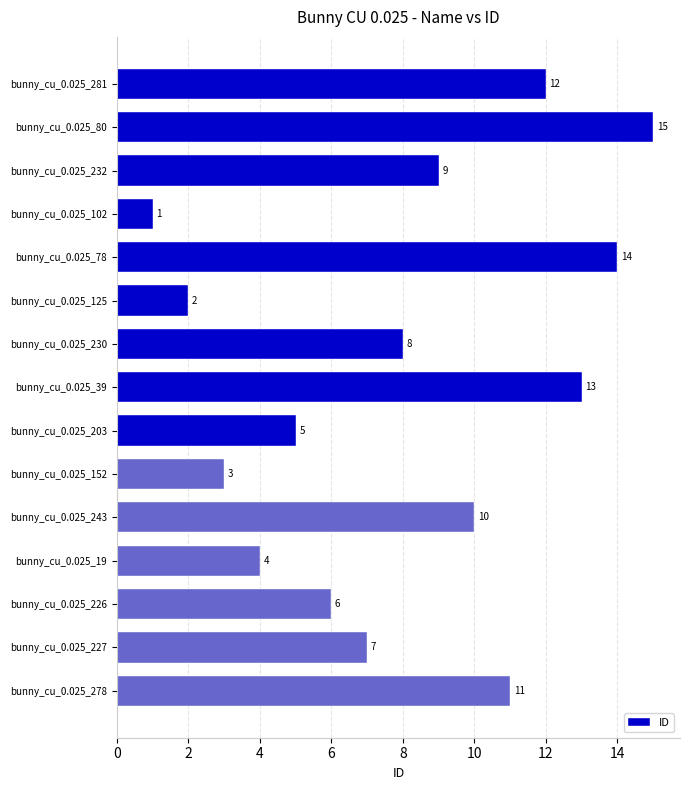

The value at bunny_cu_0.025_230 is 8. True or false?

True